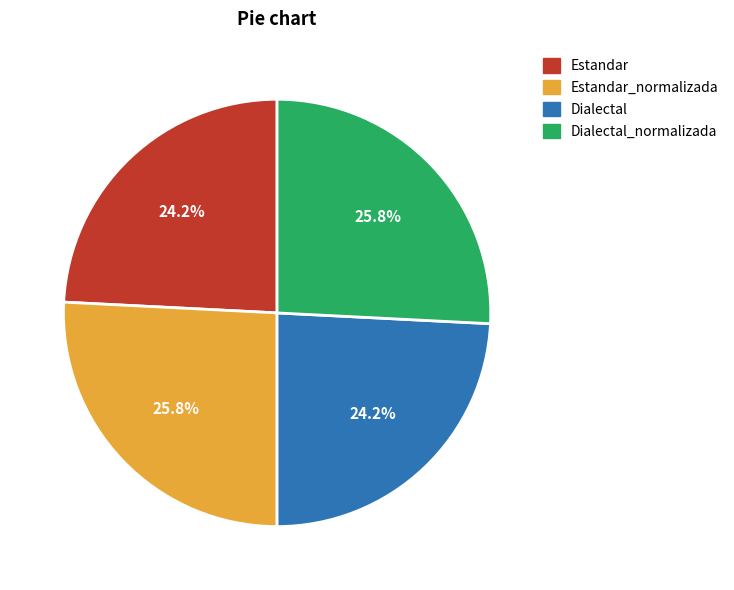

Is there a majority slice in this chart?

No